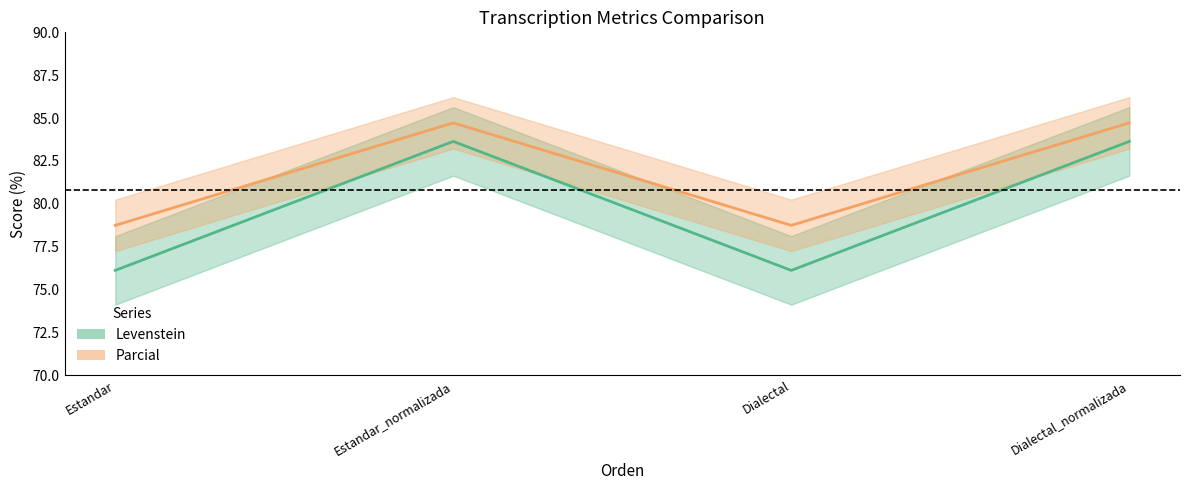

True or false: Levenstein and Parcial intersect in this chart.

False